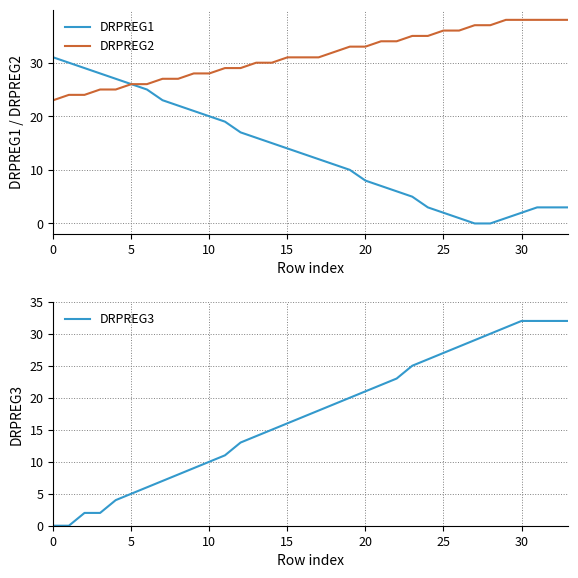

Which category has the highest value across all series?

29